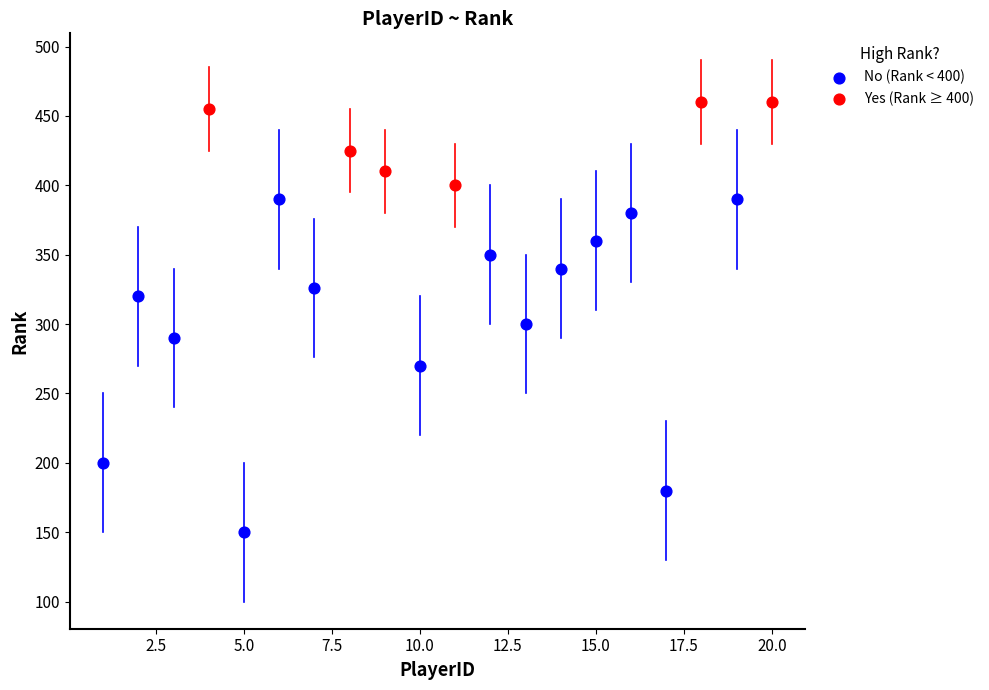

Which series reaches the minimum Y coordinate?

No (Rank < 400)